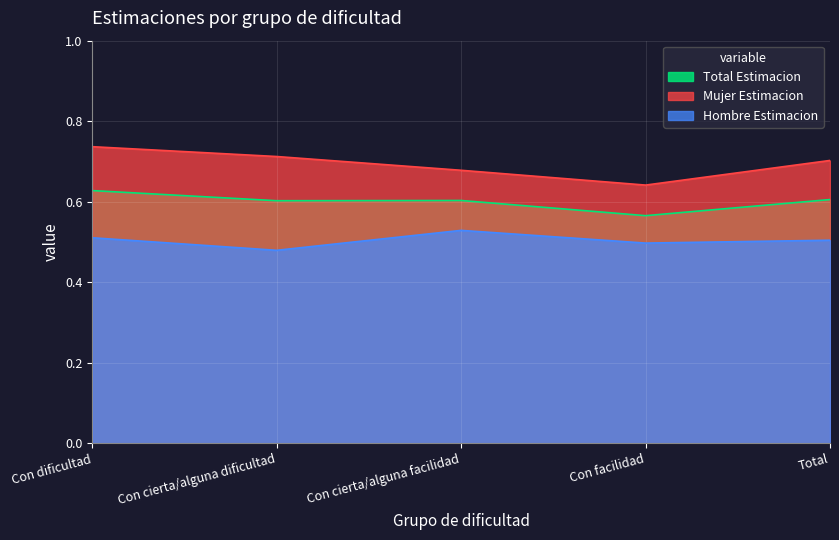

True or false: Total Estimacion and Mujer Estimacion cross at least once.

False